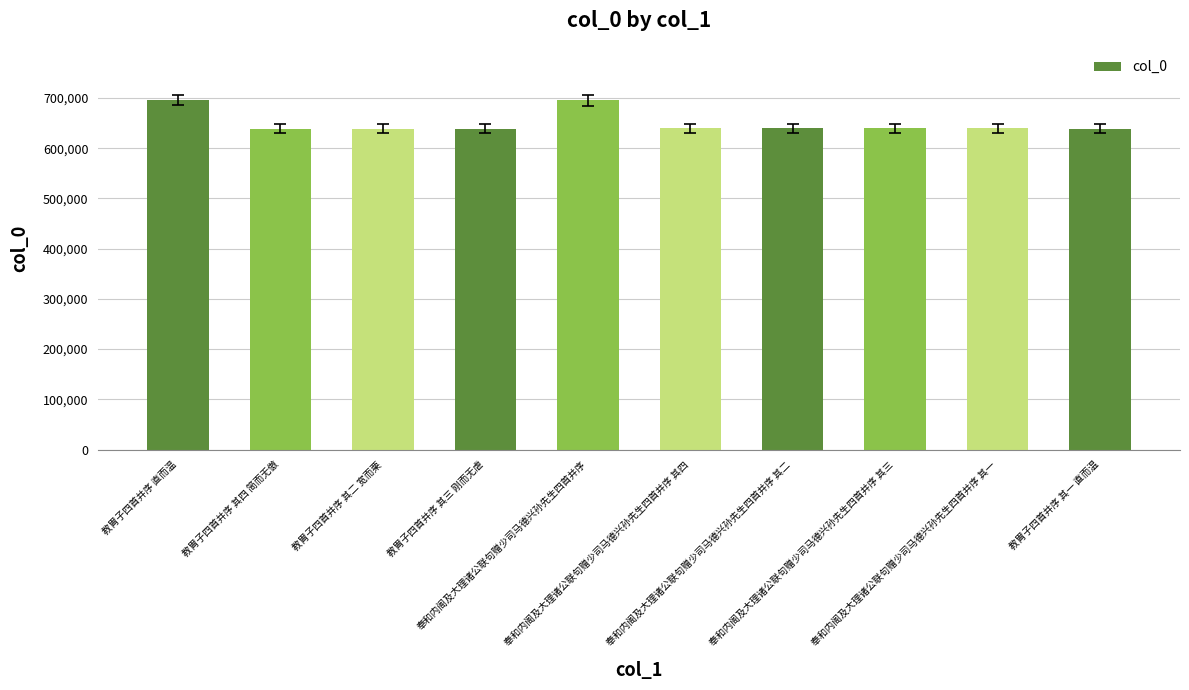

What is the maximum value shown in the chart?

695402